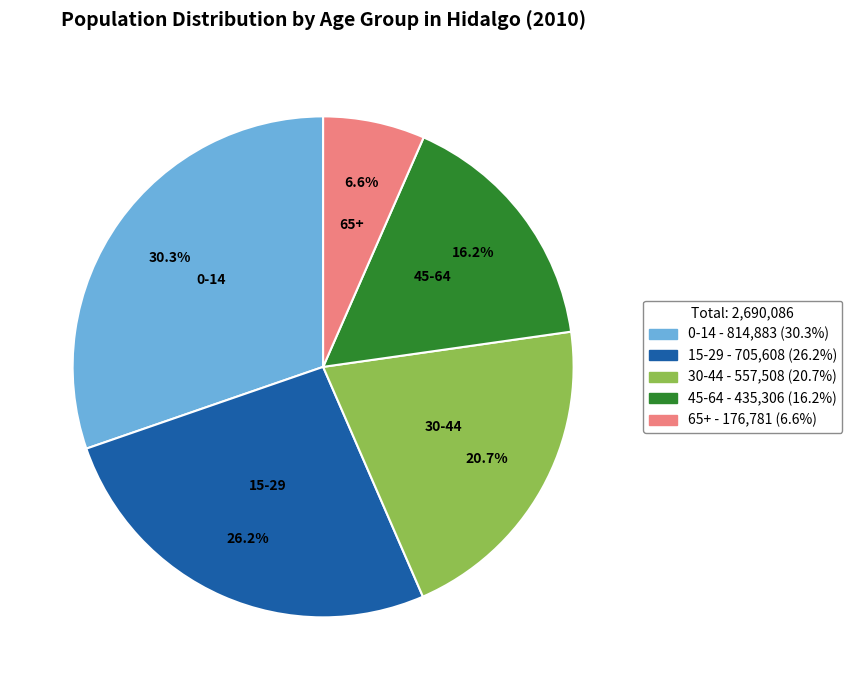

What is the largest slice in the pie chart?

0-14